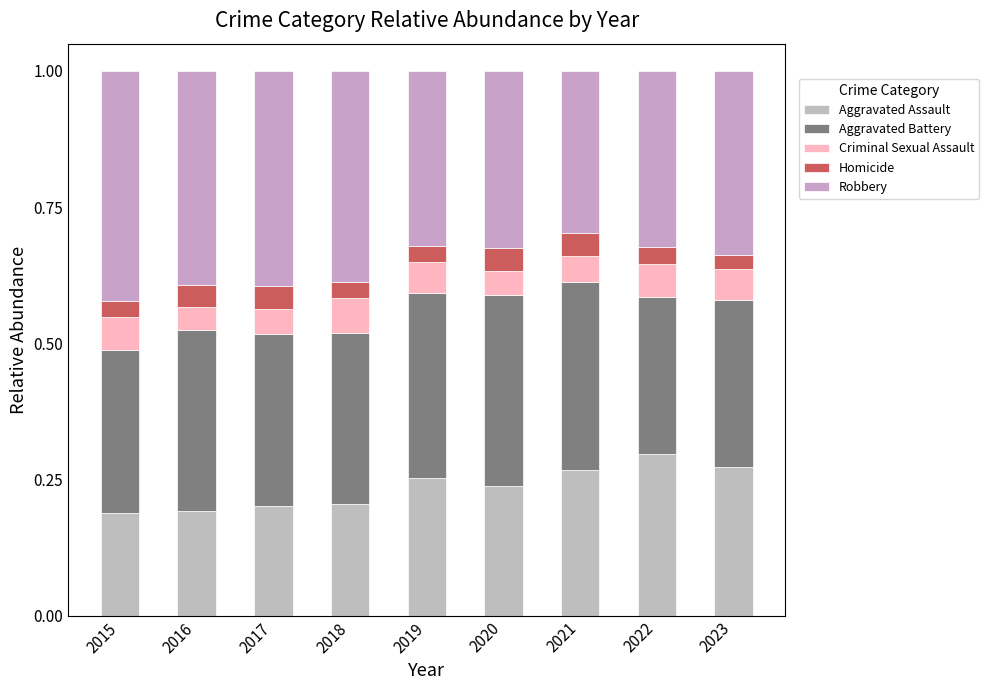

Count the number of data series in this chart.

5